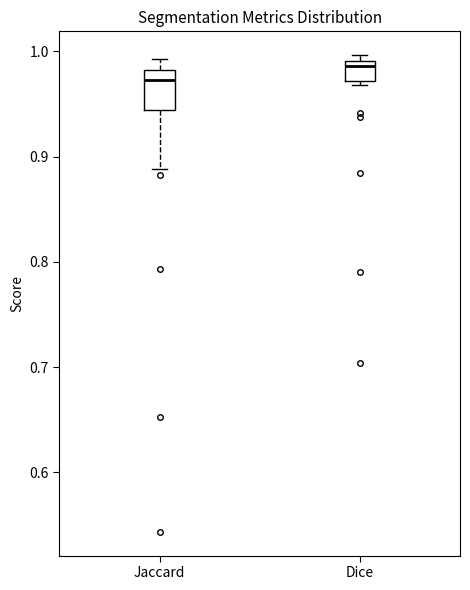

Where is the lower edge of the box for Dice on the y-axis? The values are not printed on the chart, so give them approximately, as read against the axis.

0.97